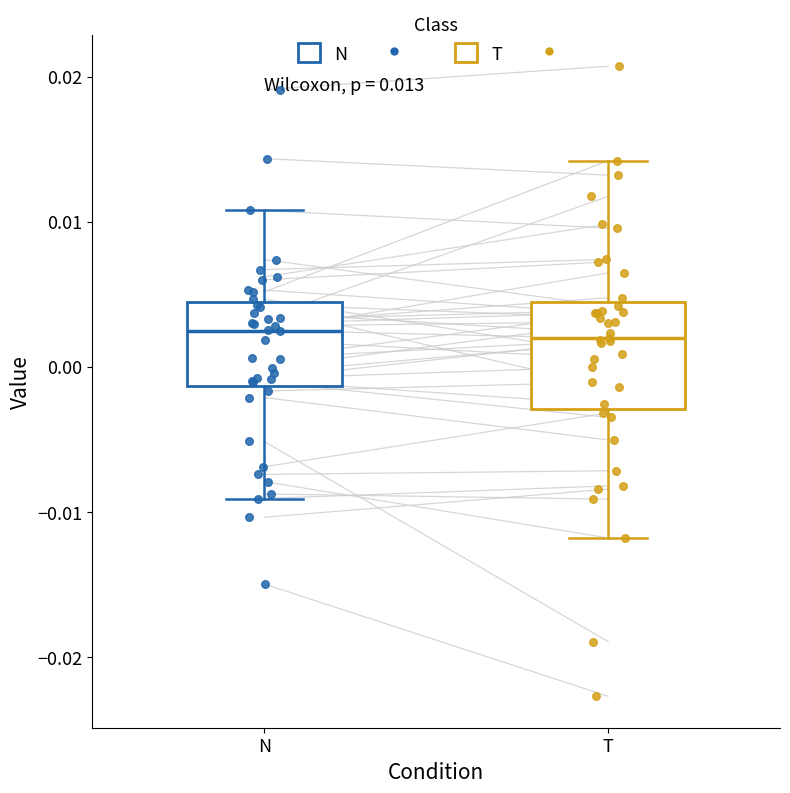

Comparing the boxes themselves (not the whiskers), which one is the tallest?

T